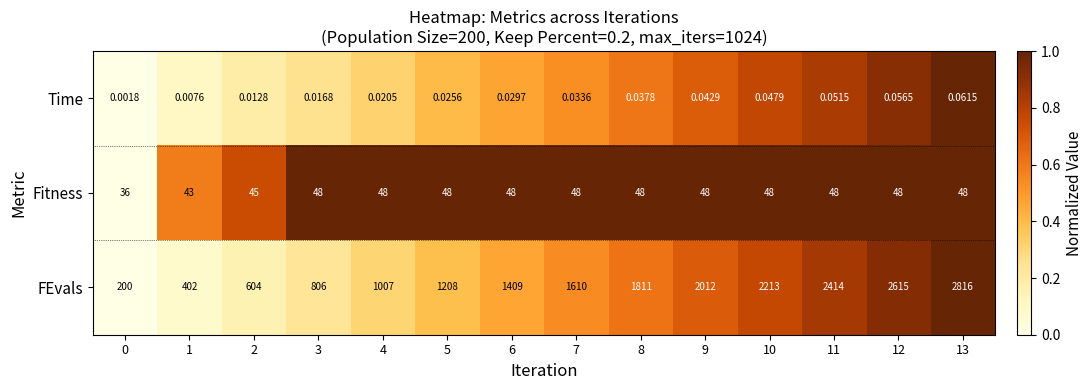

Which series has the largest range (max minus min)?

FEvals